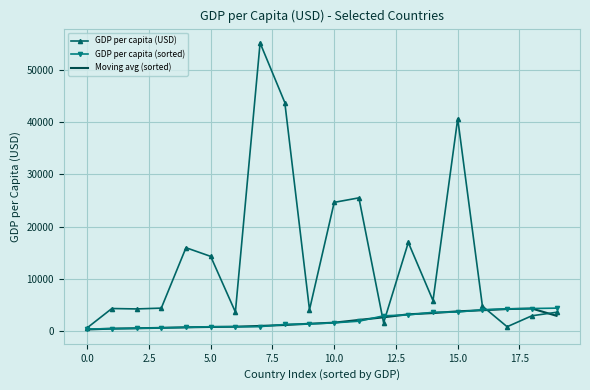

What is the highest value of the GDP per capita (USD) series?

55215.3